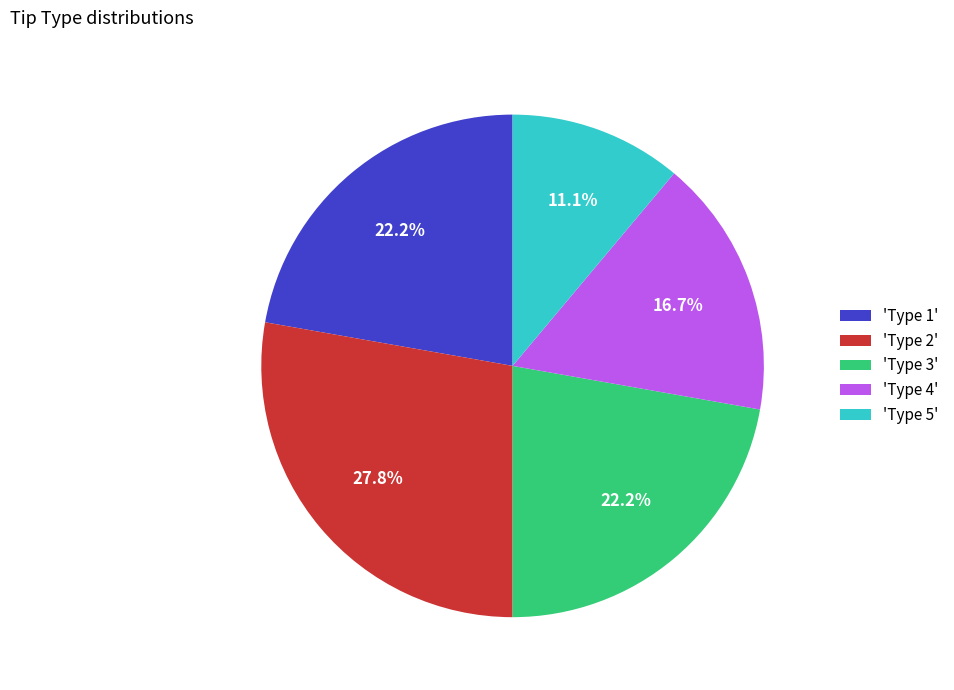

How many slices are in this pie chart?

5